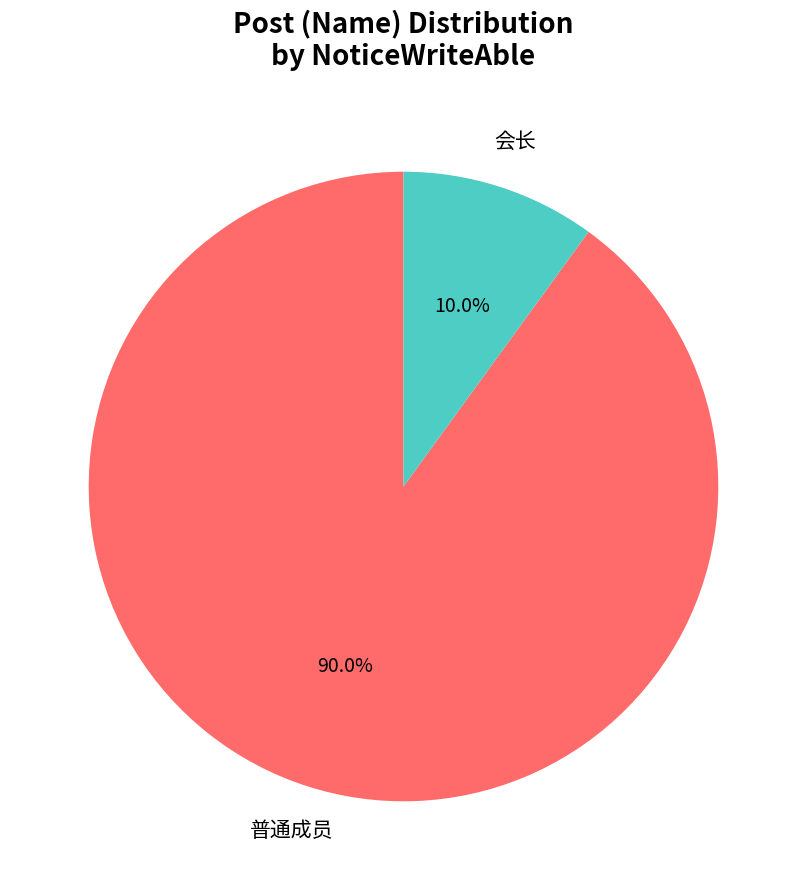

What is the smallest slice in the pie chart?

会长